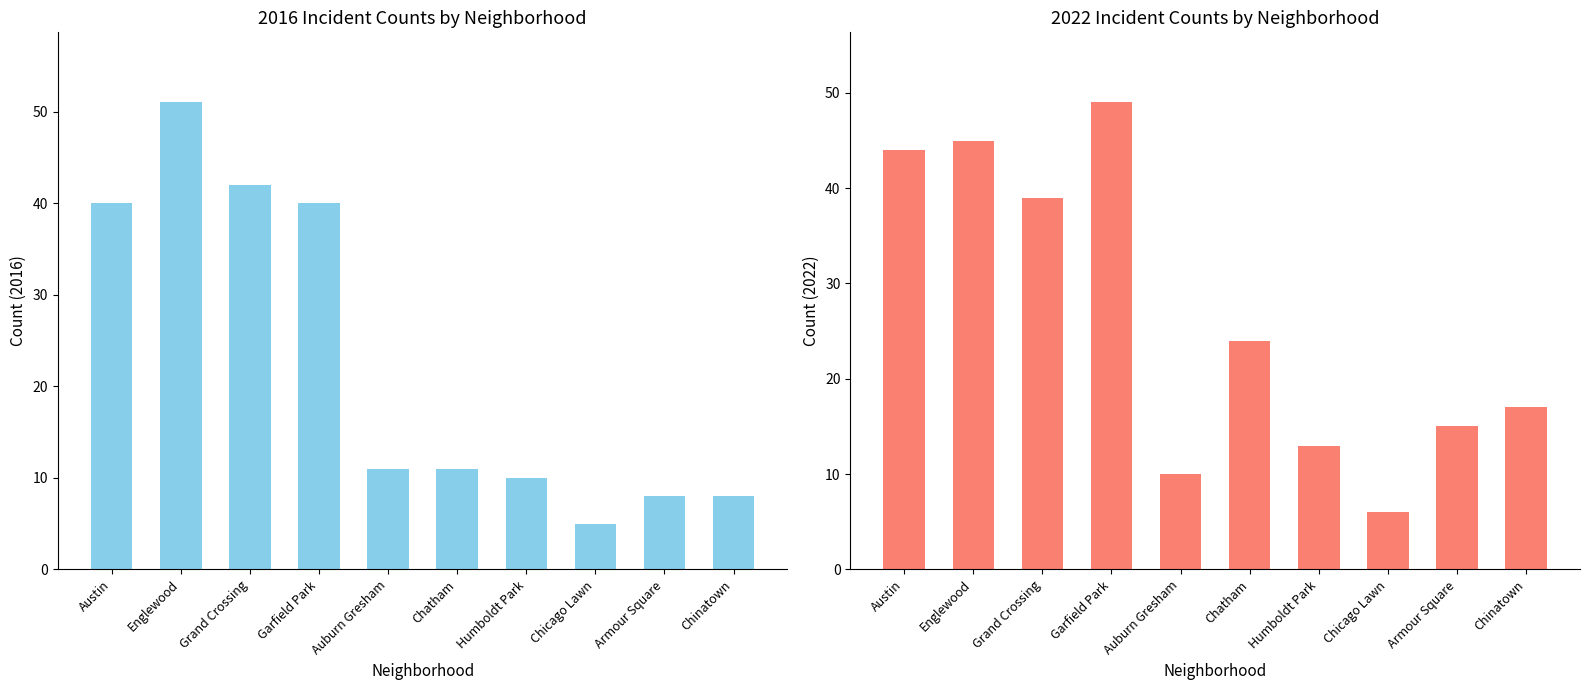

What is the sum of the 2016 values at Grand Crossing and Austin?

82